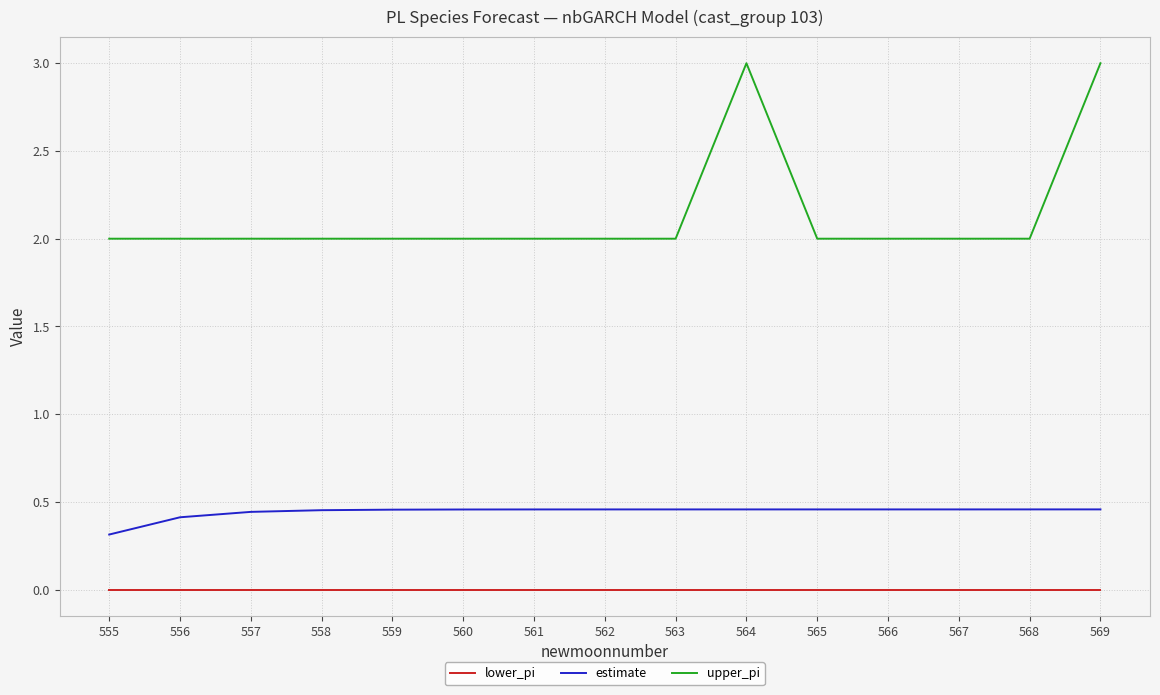

Does the chart display data point markers on the line(s)?

No